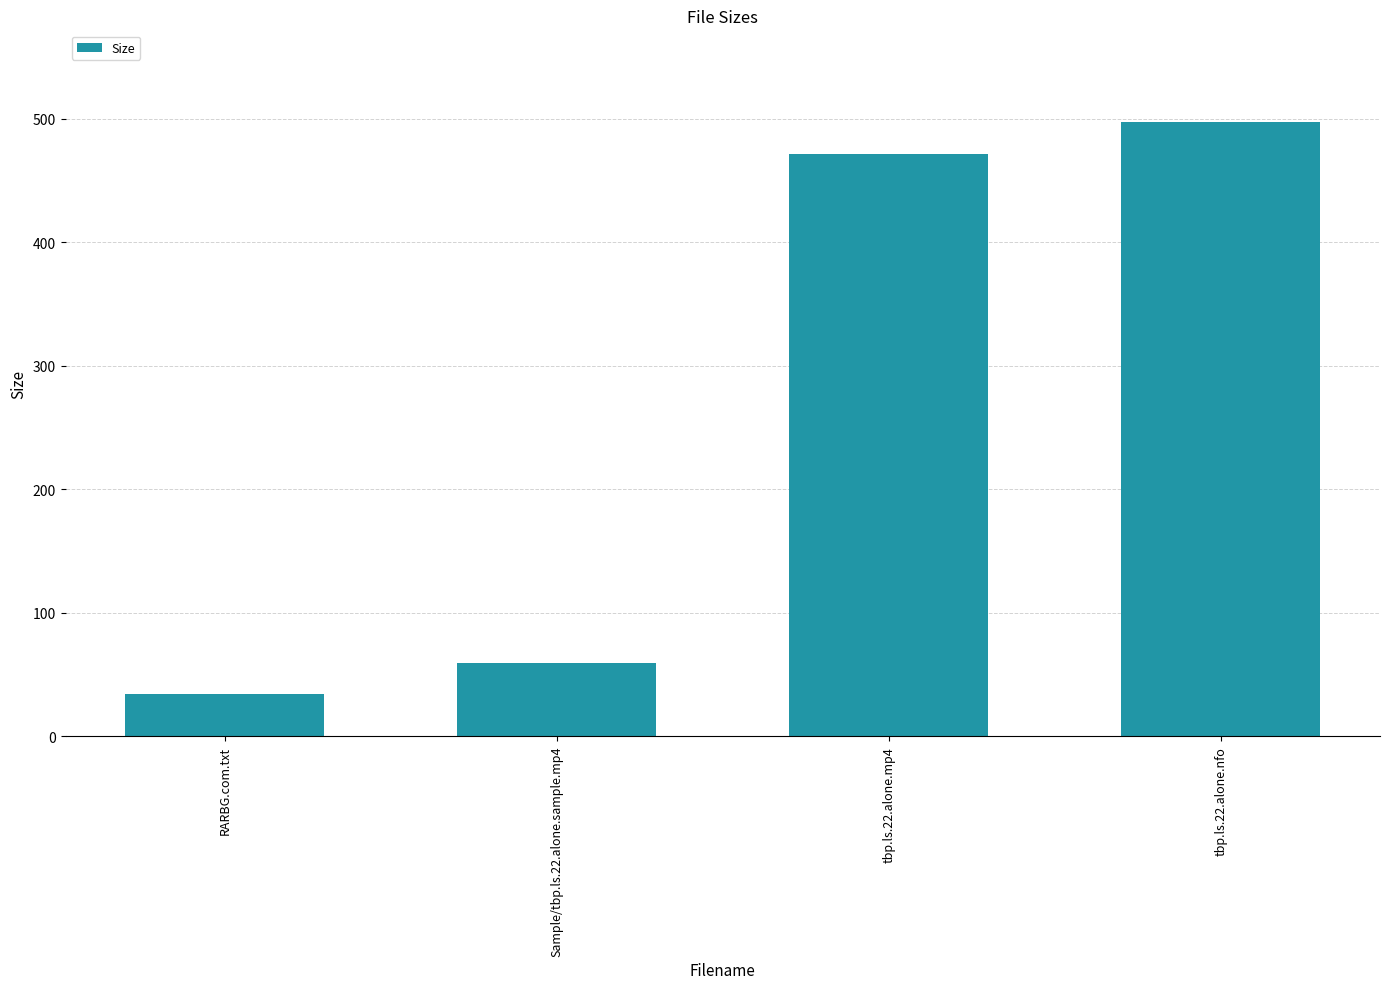

What is the smallest value displayed?

34.0